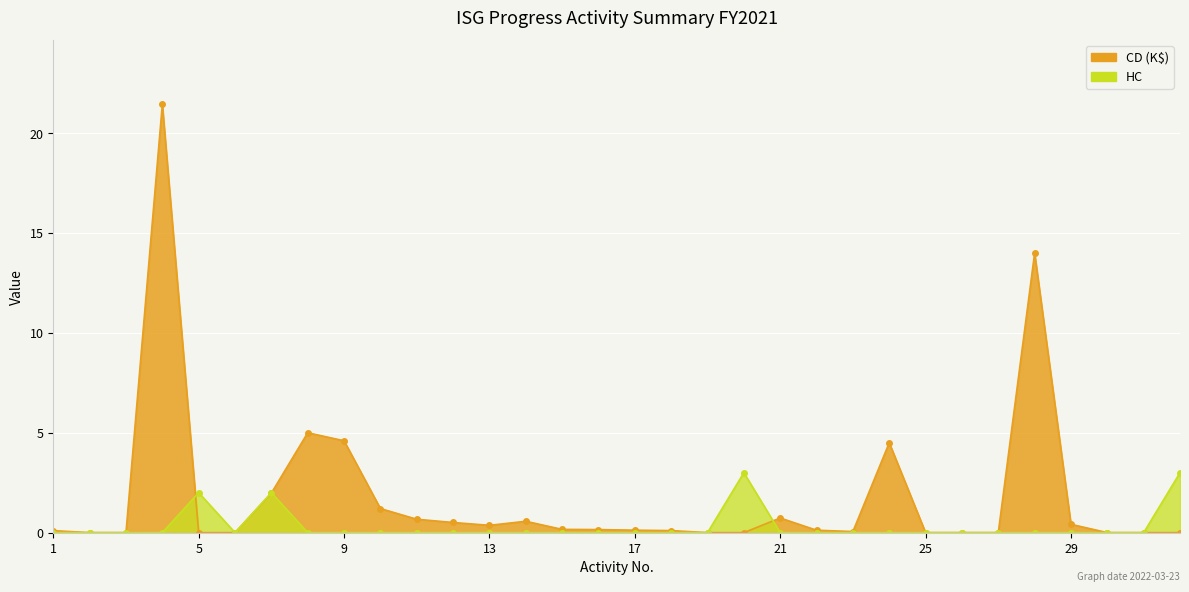

The value of HC at 29 is 0.0. True or false?

True